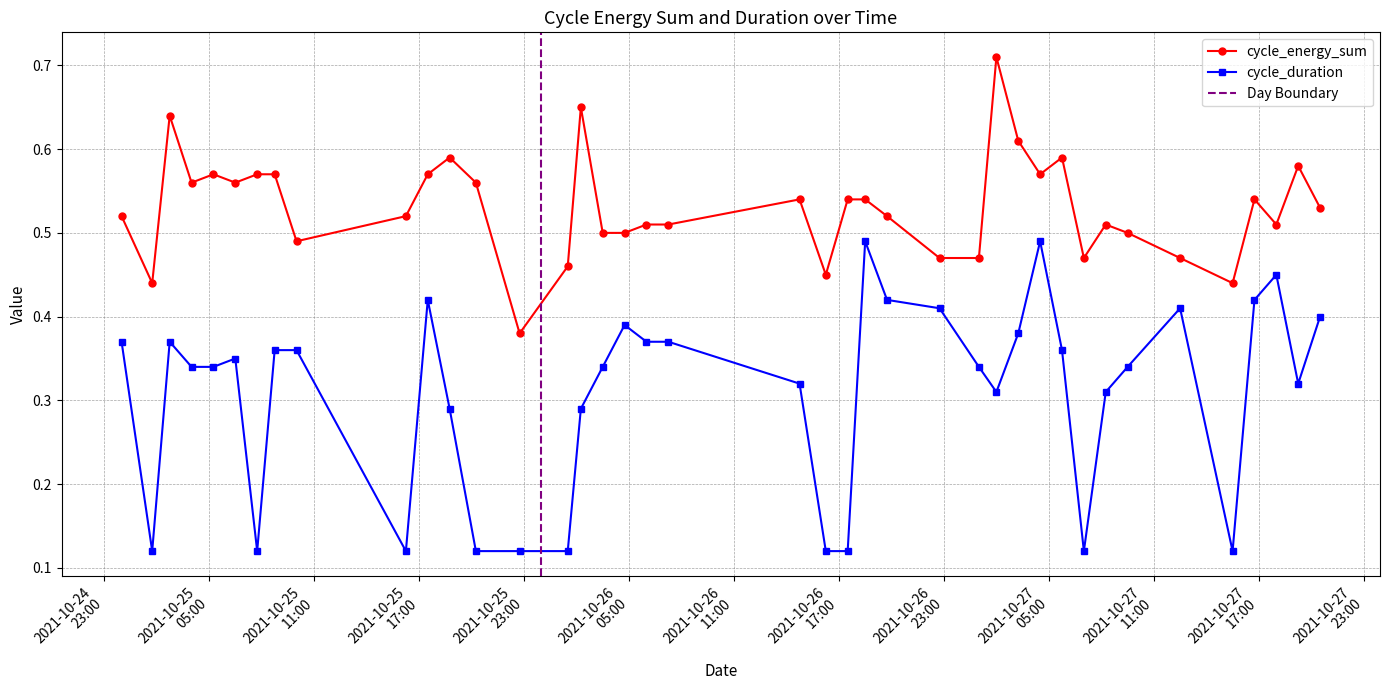

What is the sum of all cycle_energy_sum values?

21.2